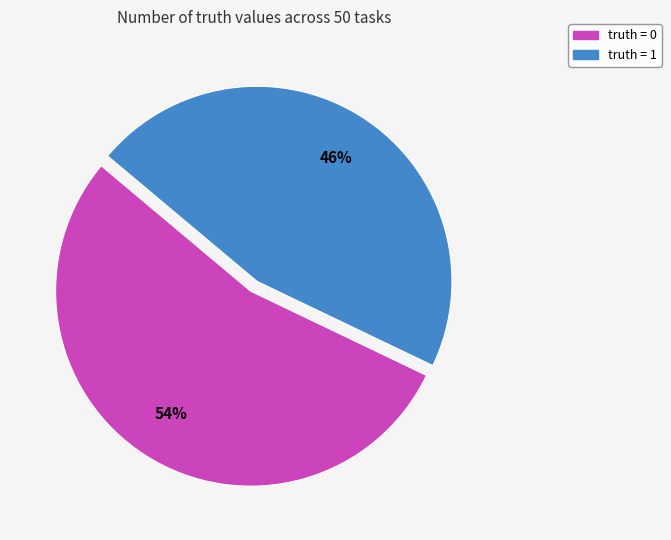

To the nearest percent, what is the average slice percentage?

50%